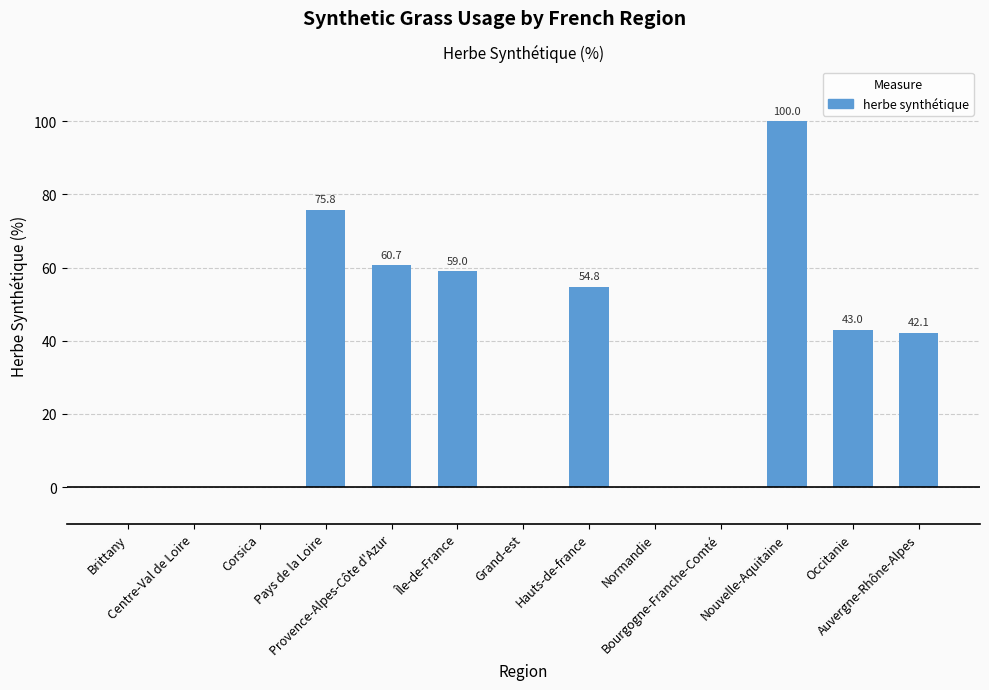

True or false: the data shows 68.1 at Auvergne-Rhône-Alpes.

False